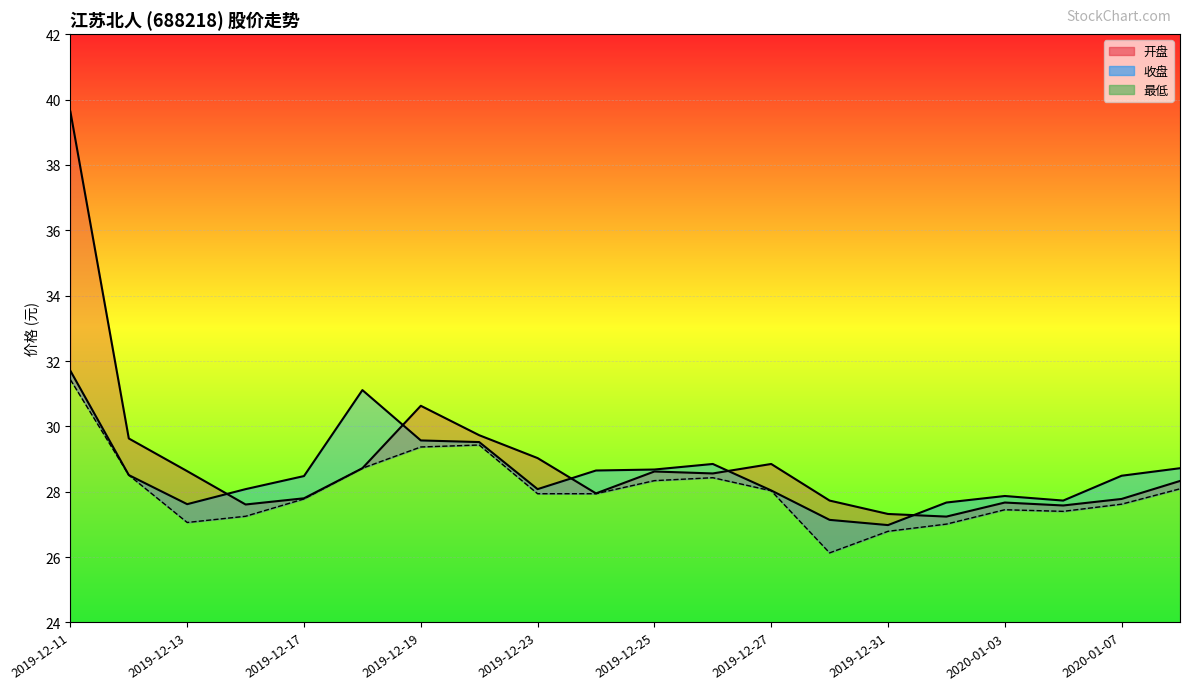

At which category does 收盘 reach its first local valley?

2019-12-13